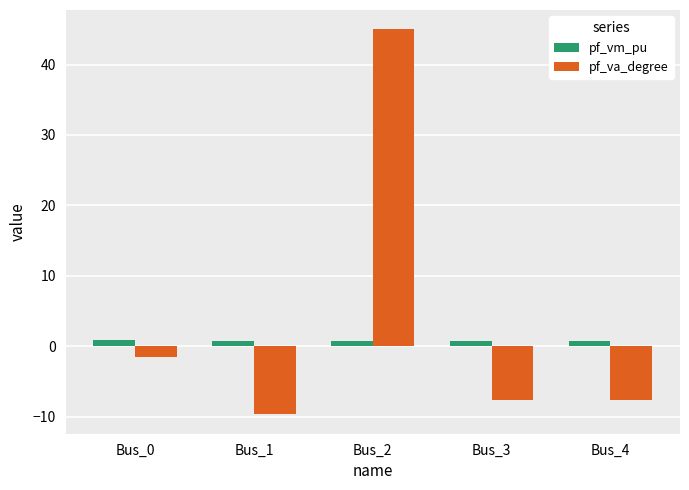

Which series has the widest spread of values?

pf_va_degree